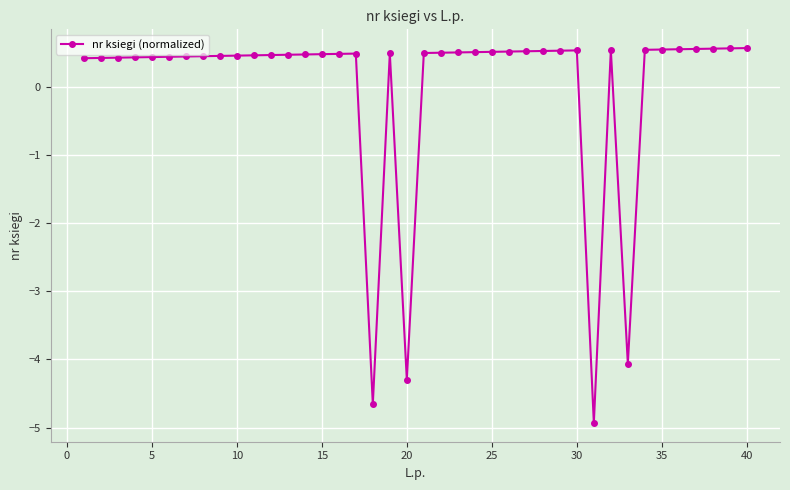

What is the value of the 7th point from the left?

0.4